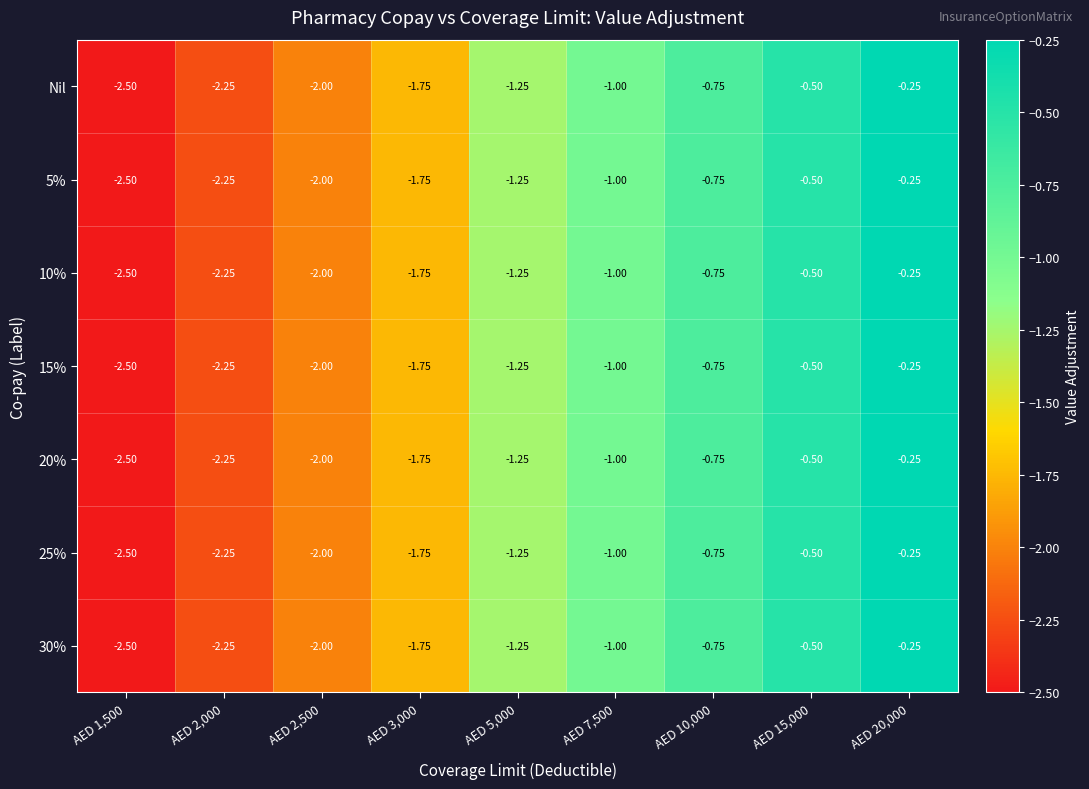

Is the value of Nil at AED 3,000 greater than the value of 5% at AED 5,000?

No